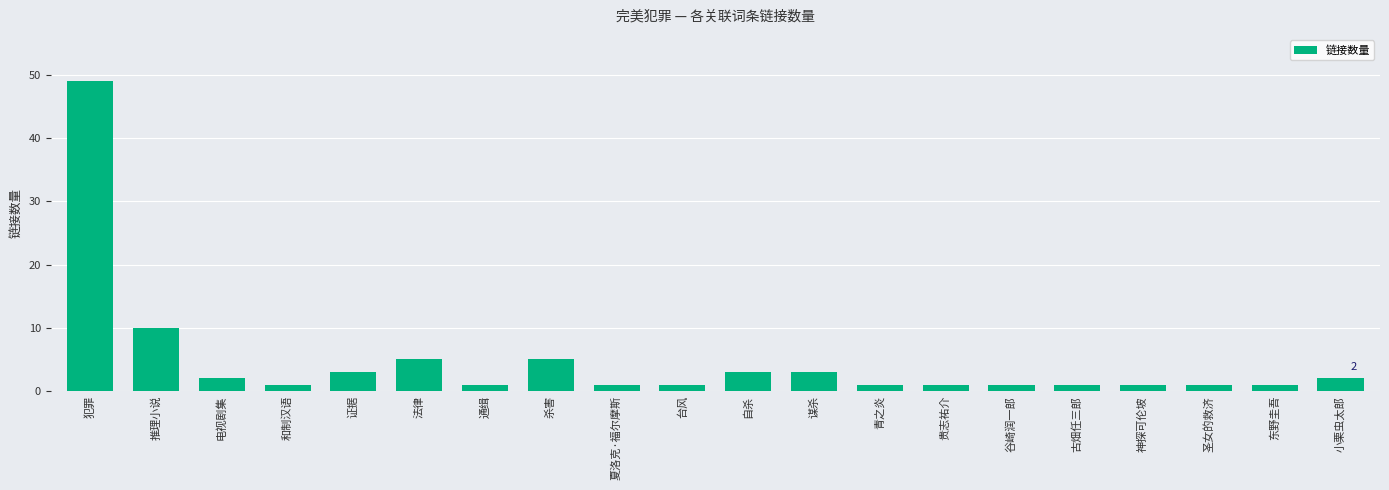

How many categories are shown in the chart?

20